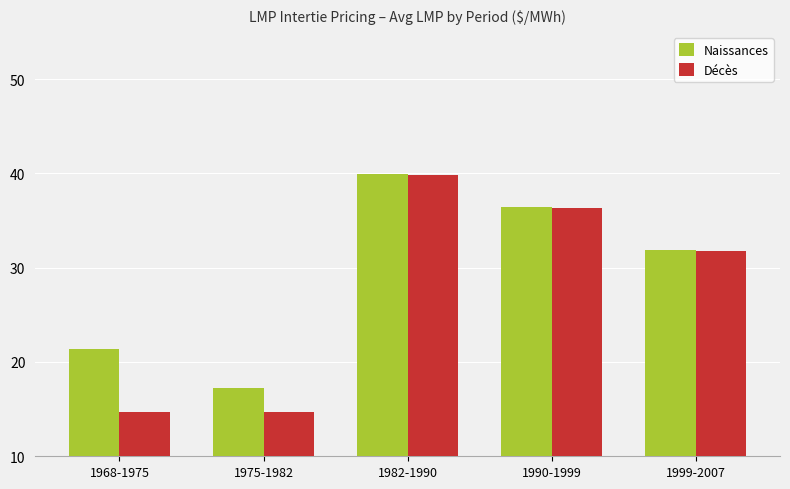

What is the difference between the maximum and minimum values in the Décès series?

25.2